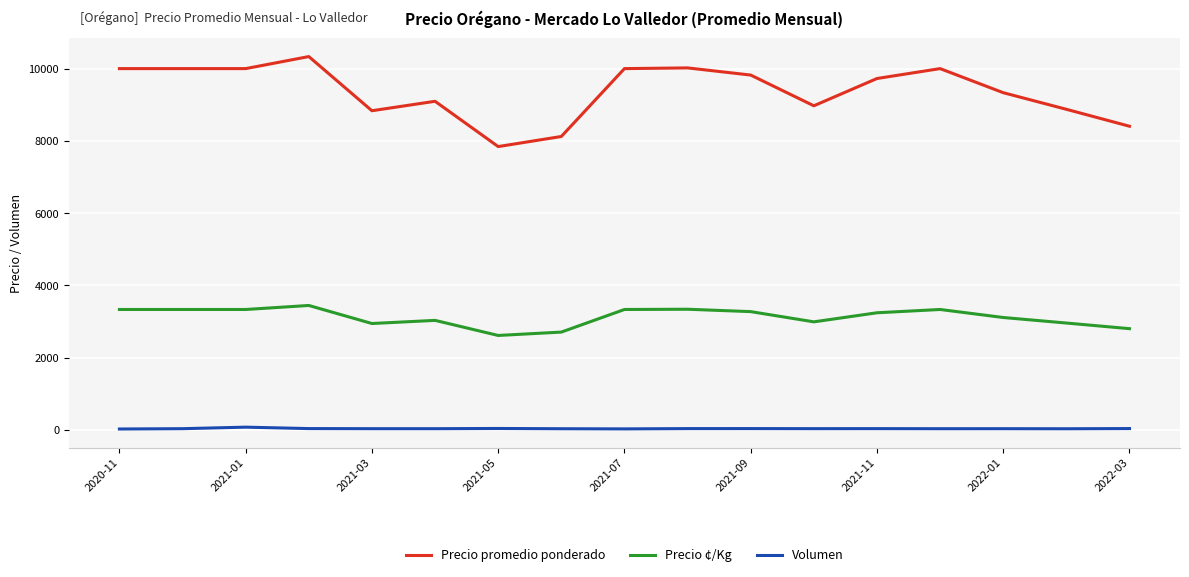

True or false: Precio ¢/Kg and Precio promedio ponderado cross at least once.

False